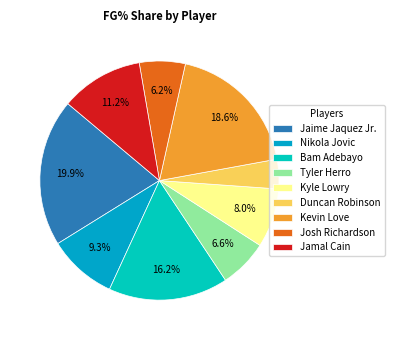

Is there any slice that represents more than half of the pie?

No